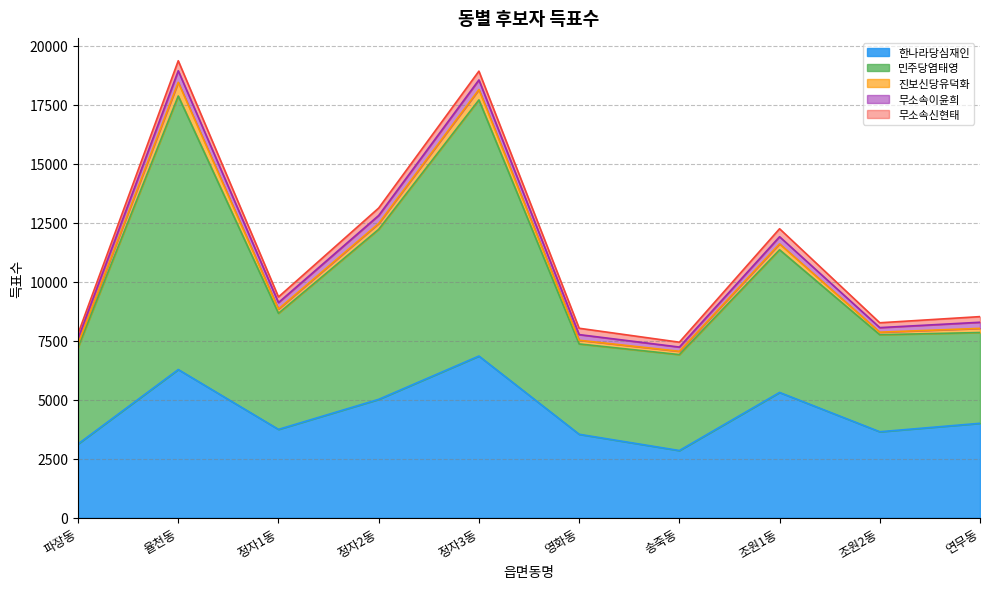

What is the average value of the 한나라당심재인 series?

4434